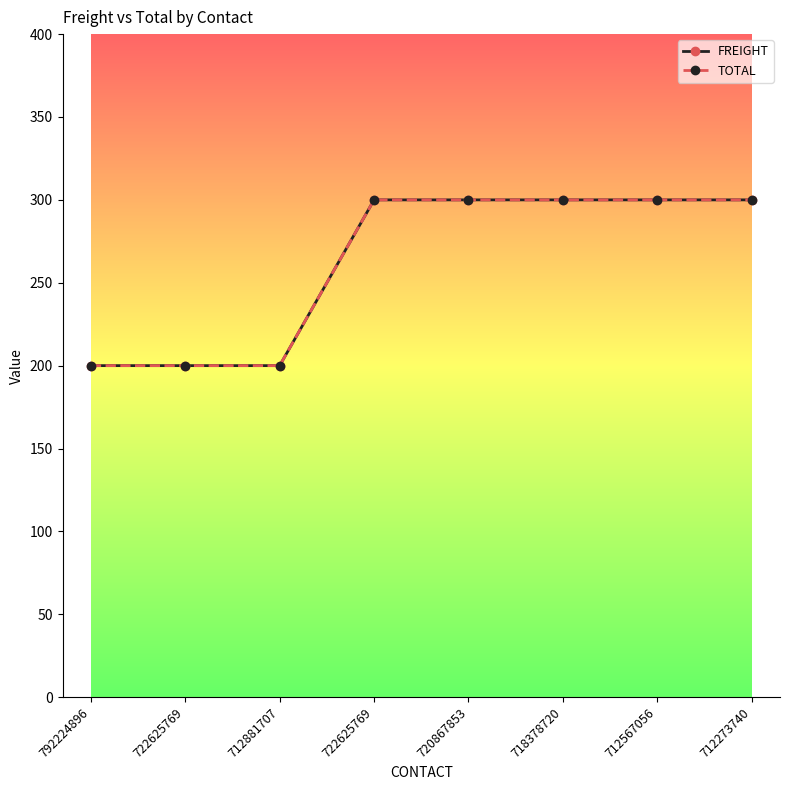

Does the chart have visible grid lines?

No